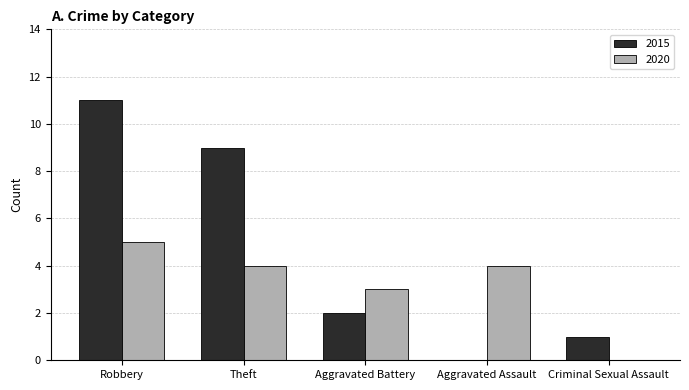

Between Aggravated Assault and Criminal Sexual Assault, which series saw the biggest shift?

2020